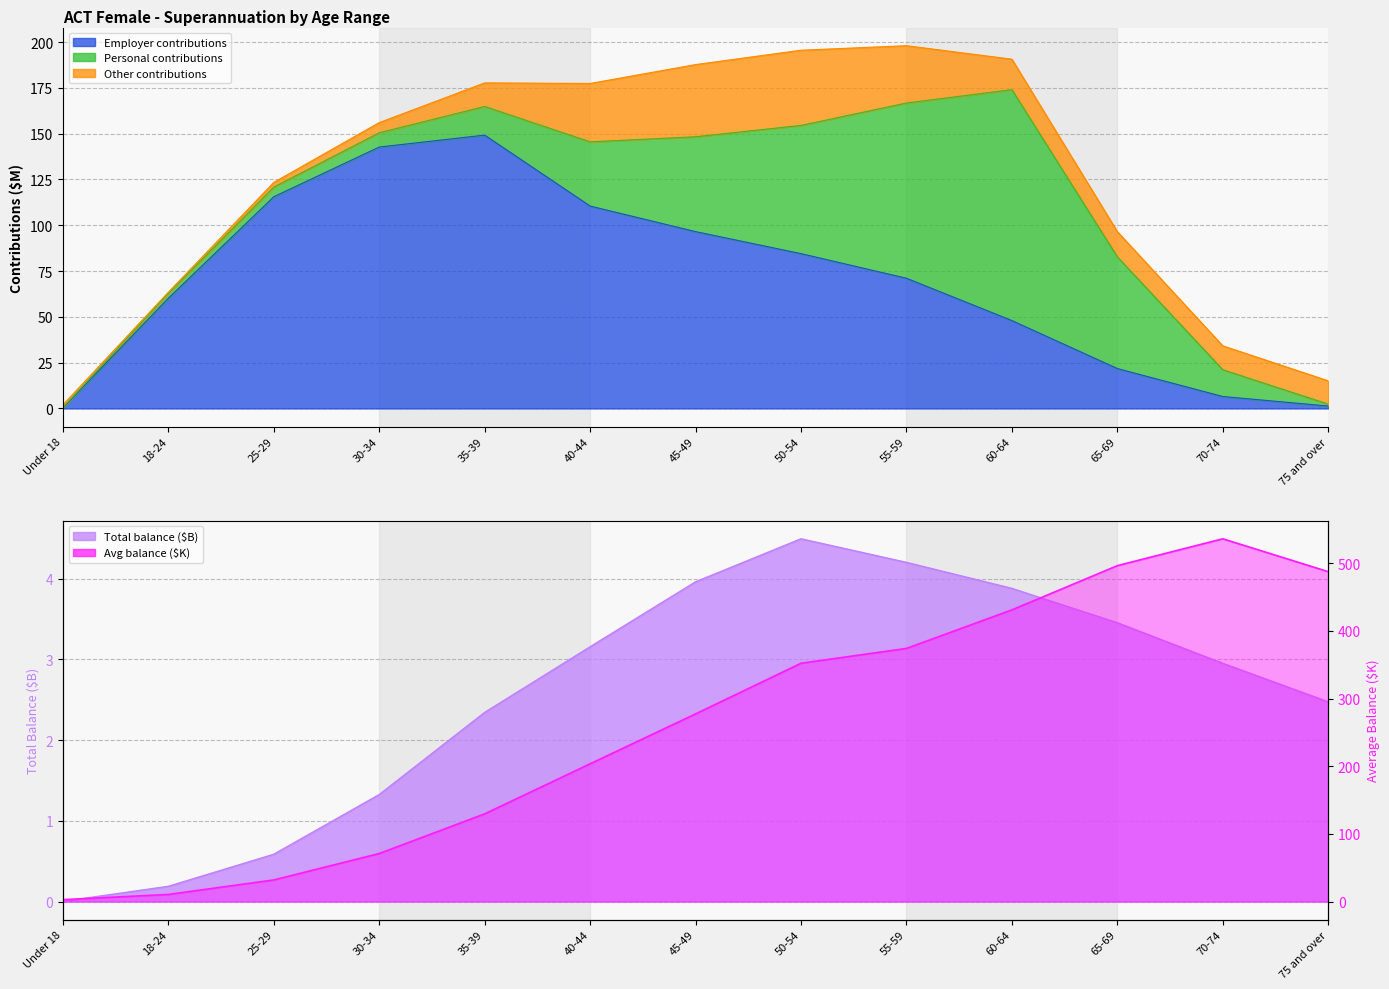

How many categories are shown in the chart?

13